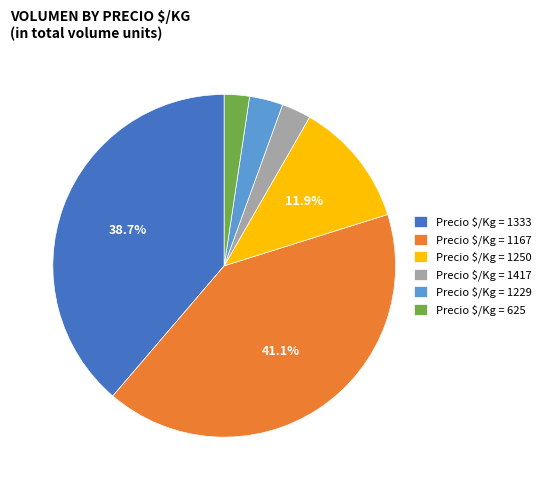

What percentage is NOT represented by Precio $/Kg = 1167?

58.9%